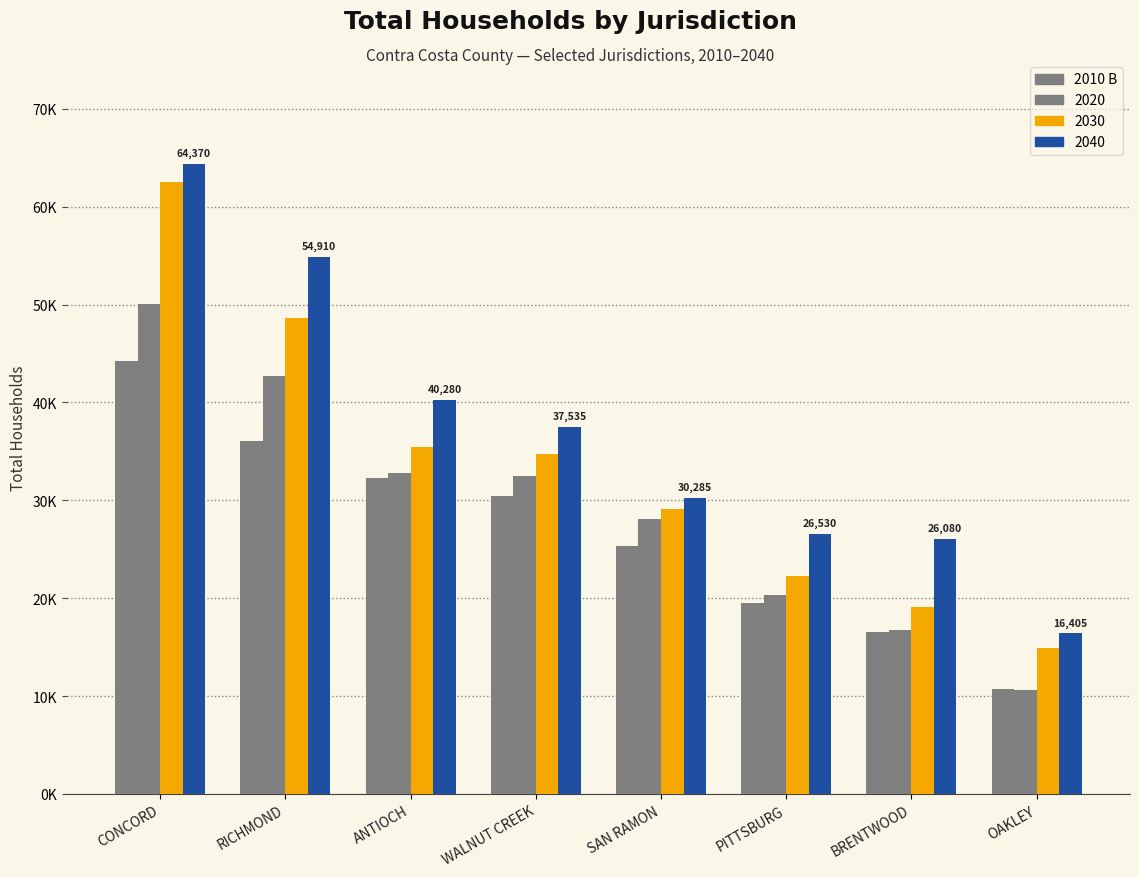

What position from the right is BRENTWOOD?

2